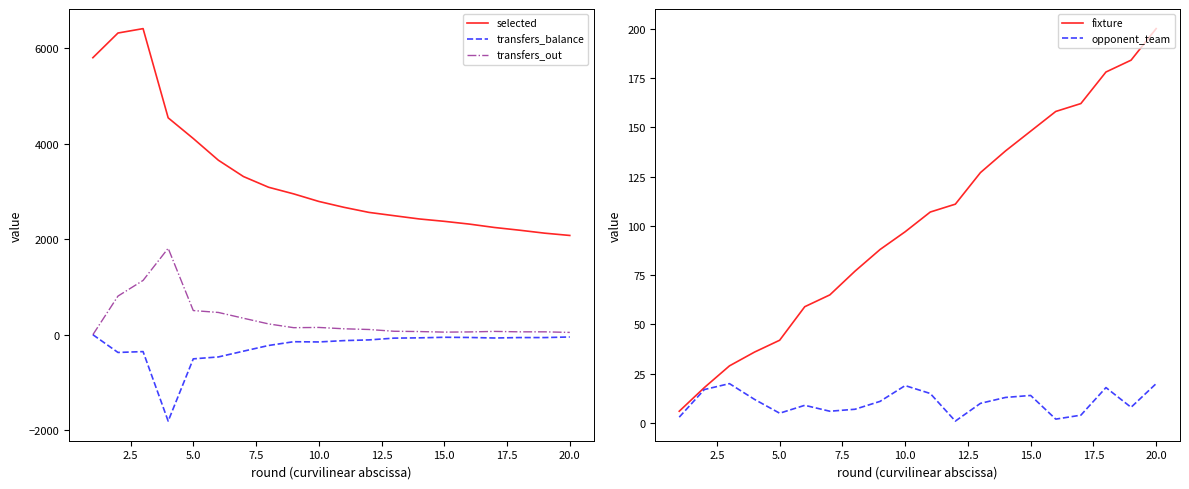

Does the chart have visible grid lines?

No